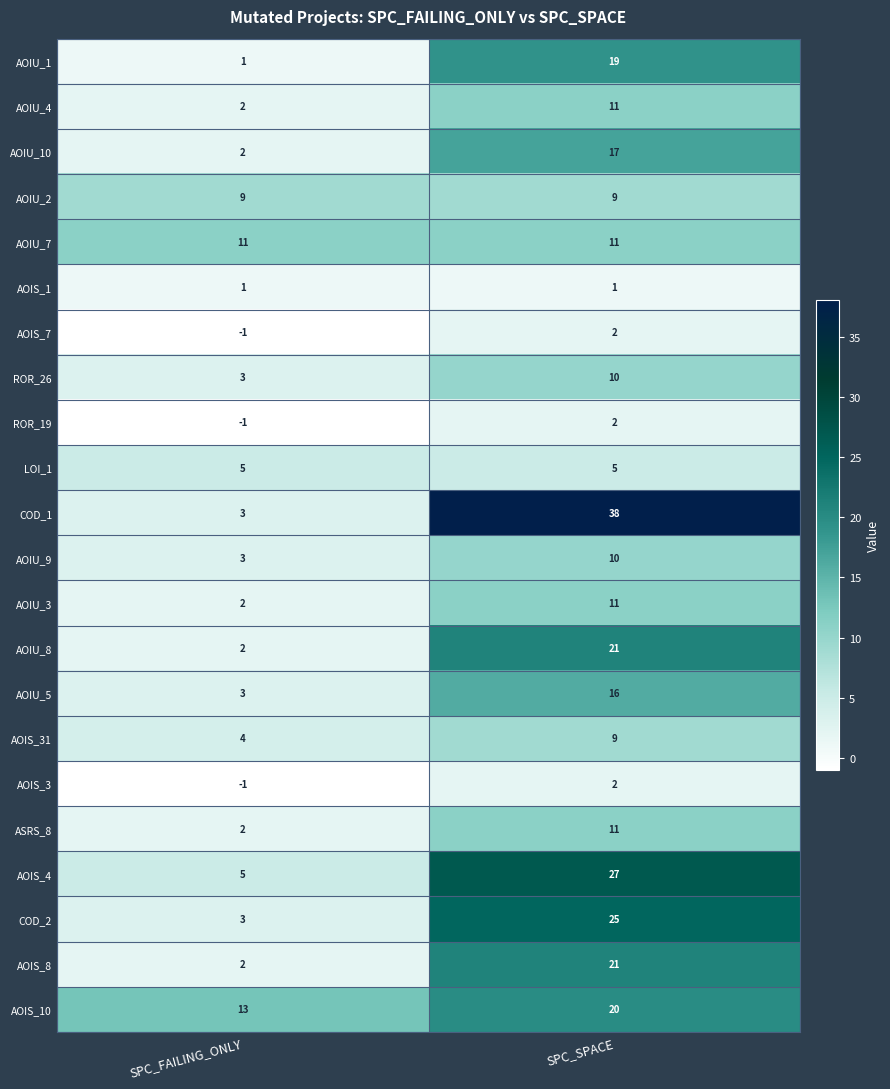

Is it true that AOIU_1 equals 1 at SPC_FAILING_ONLY?

True